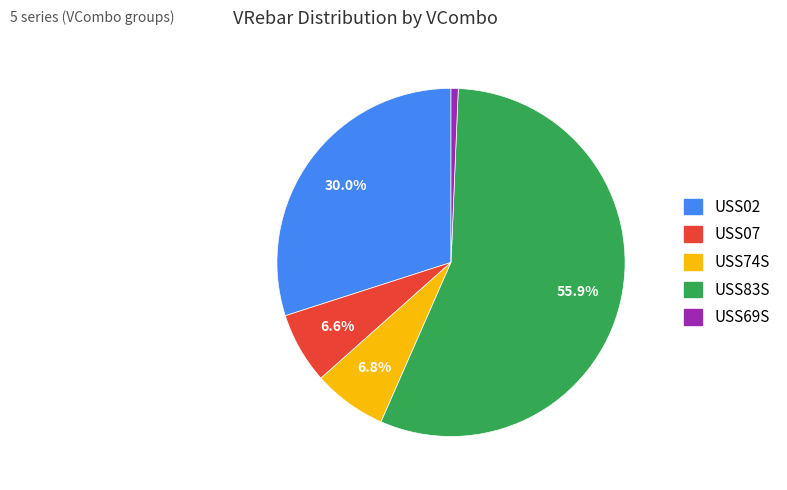

What is the smallest slice in the pie chart?

USS69S